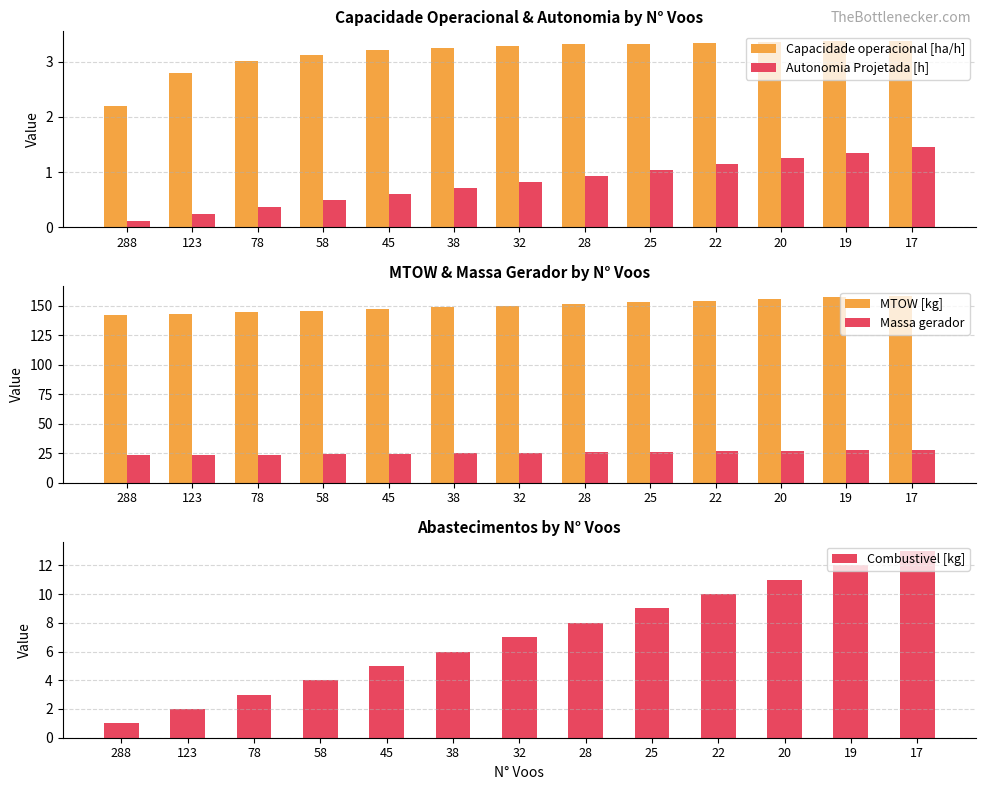

At which category is the sum across all series the highest?

17